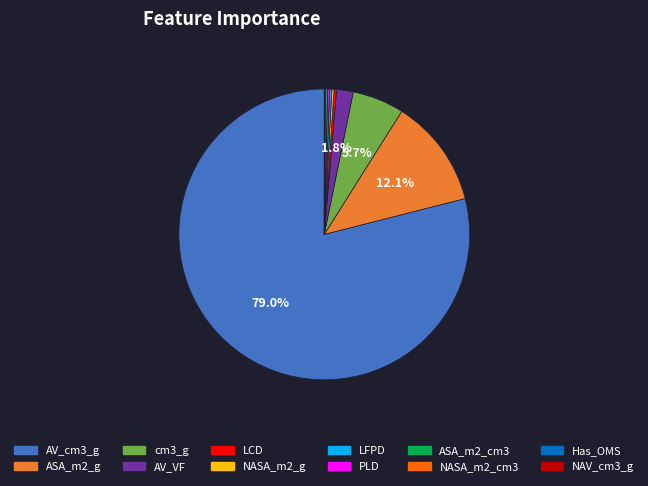

Which slice is the largest?

AV_cm3_g